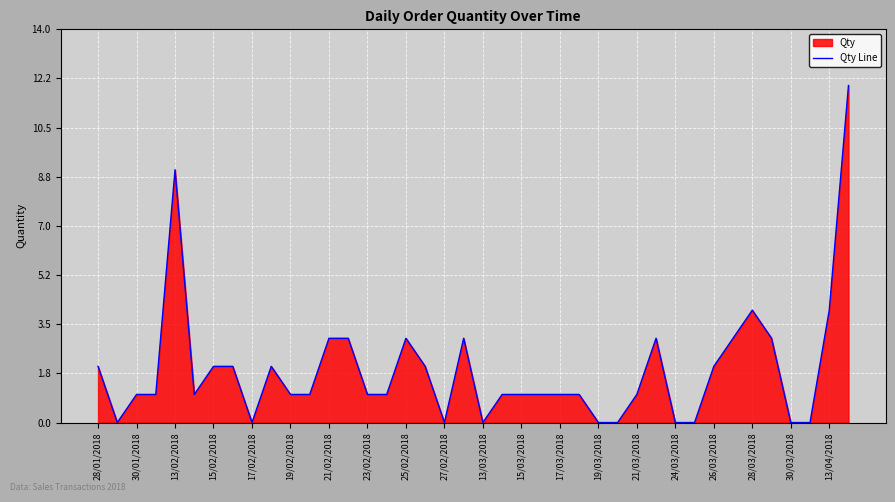

How many positive values are there?

30